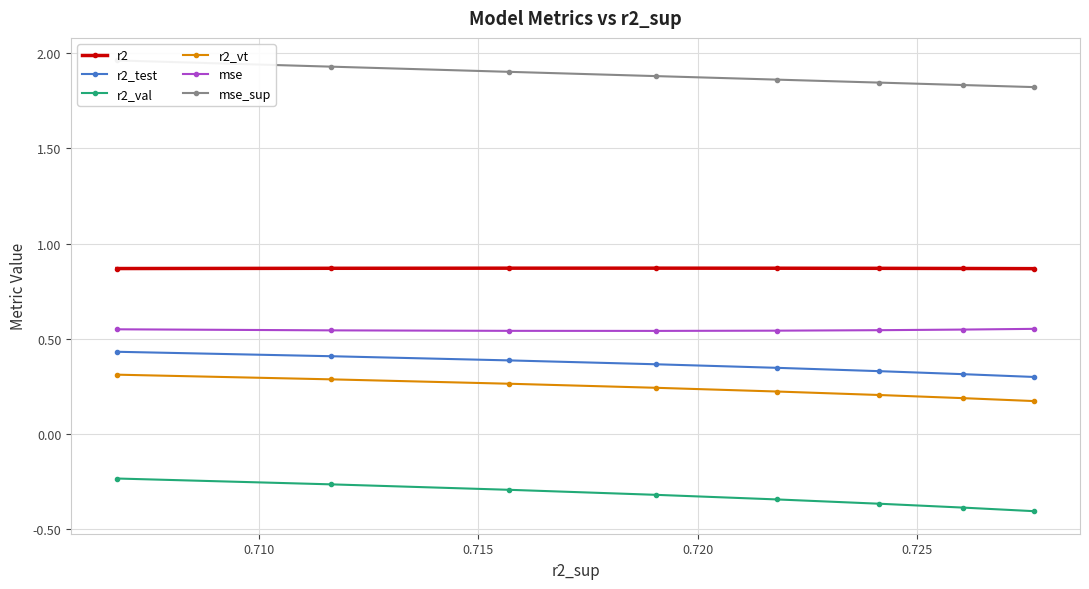

True or false: r2 and r2_val cross at least once.

False